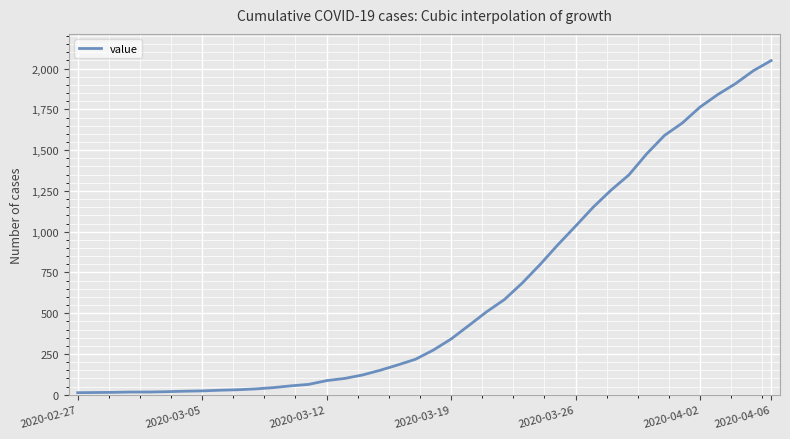

What is the difference between the maximum and minimum values?

2036